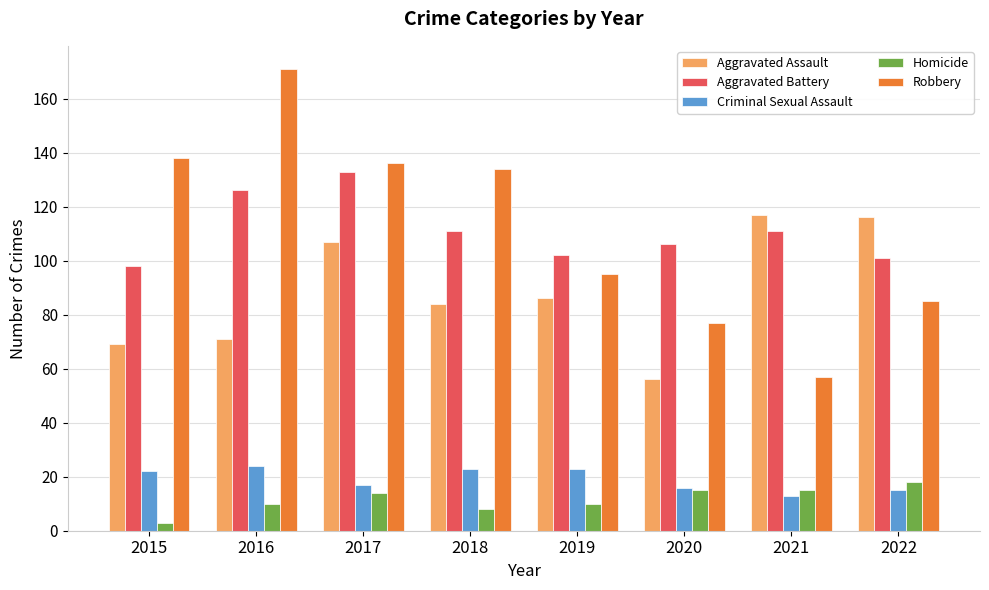

Reading left to right, transcribe all the data shown in this chart.

Aggravated Assault: 2015=69	2016=71	2017=107	2018=84	2019=86	2020=56	2021=117	2022=116
Aggravated Battery: 2015=98	2016=126	2017=133	2018=111	2019=102	2020=106	2021=111	2022=101
Criminal Sexual Assault: 2015=22	2016=24	2017=17	2018=23	2019=23	2020=16	2021=13	2022=15
Homicide: 2015=3	2016=10	2017=14	2018=8	2019=10	2020=15	2021=15	2022=18
Robbery: 2015=138	2016=171	2017=136	2018=134	2019=95	2020=77	2021=57	2022=85